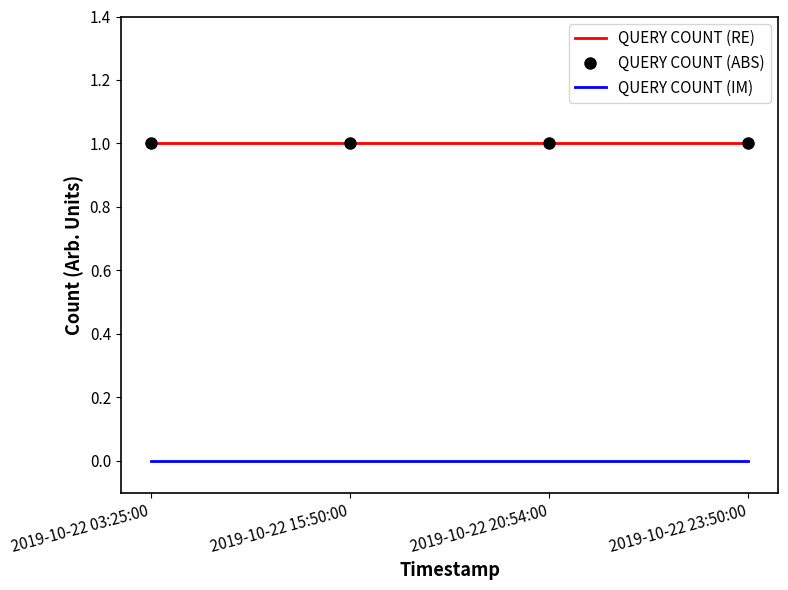

What is the average value of the QUERY COUNT (RE) series?

1